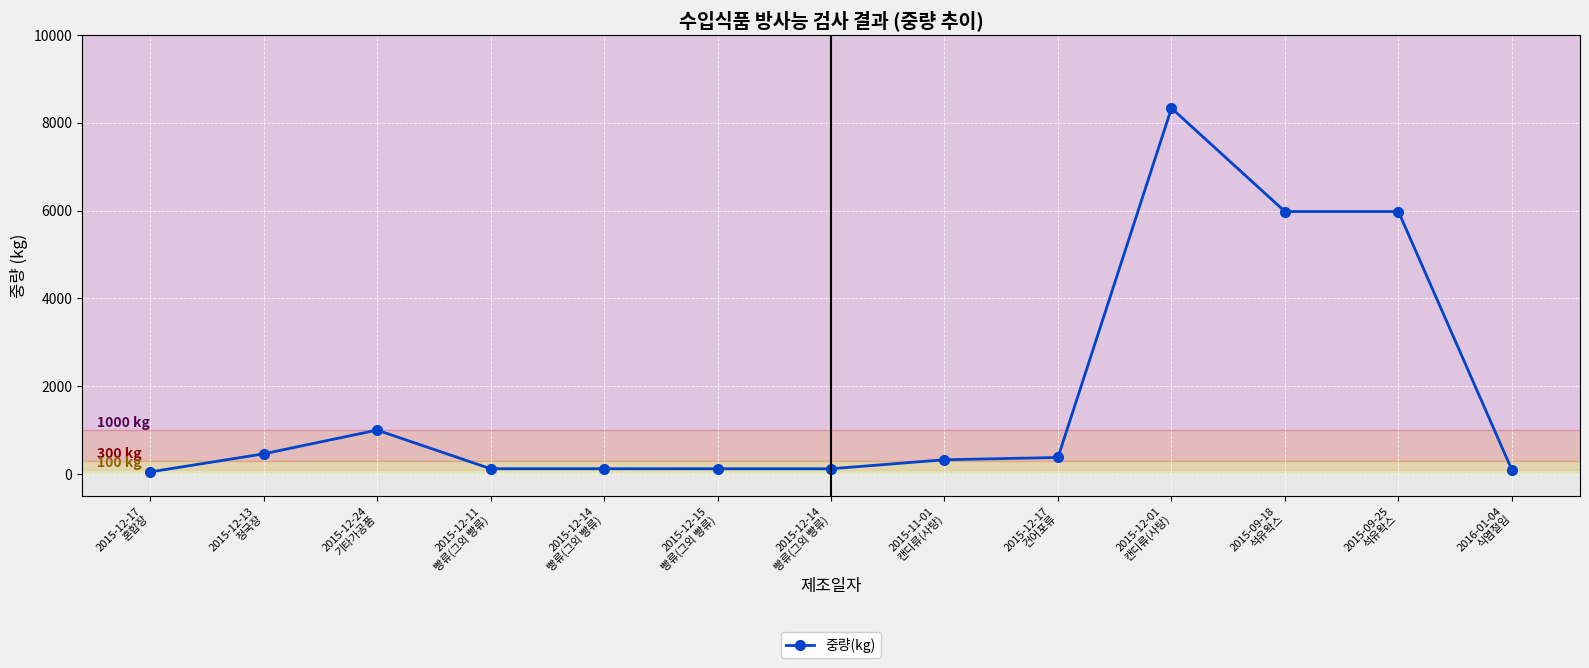

Count the number of data series in this chart.

1